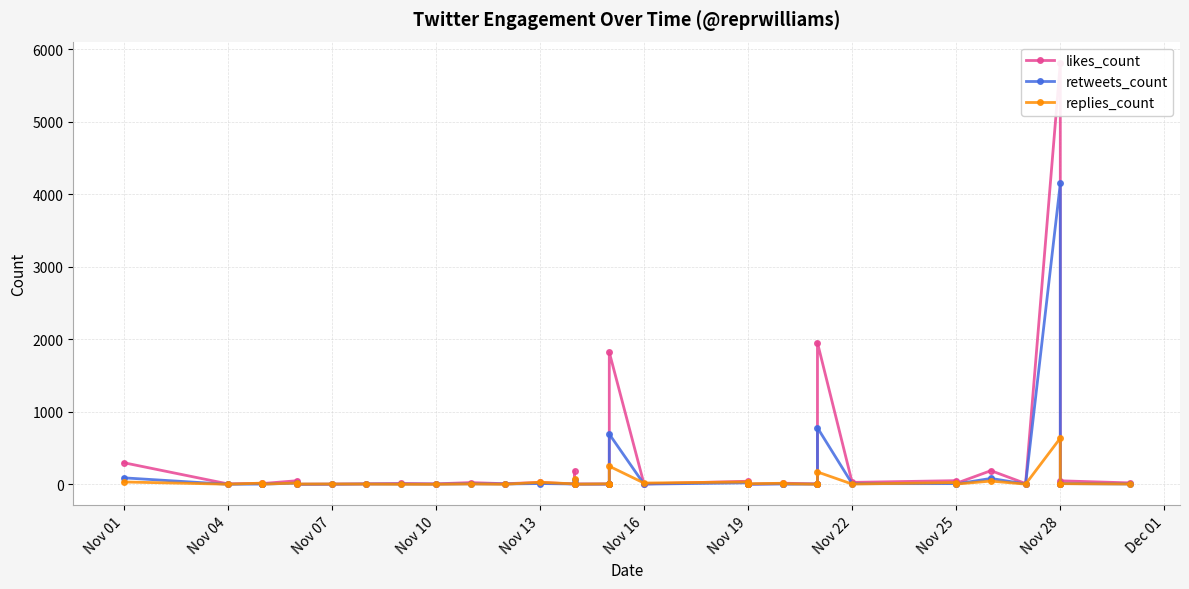

Where is likes_count nearest to the value 2909?

Nov 28